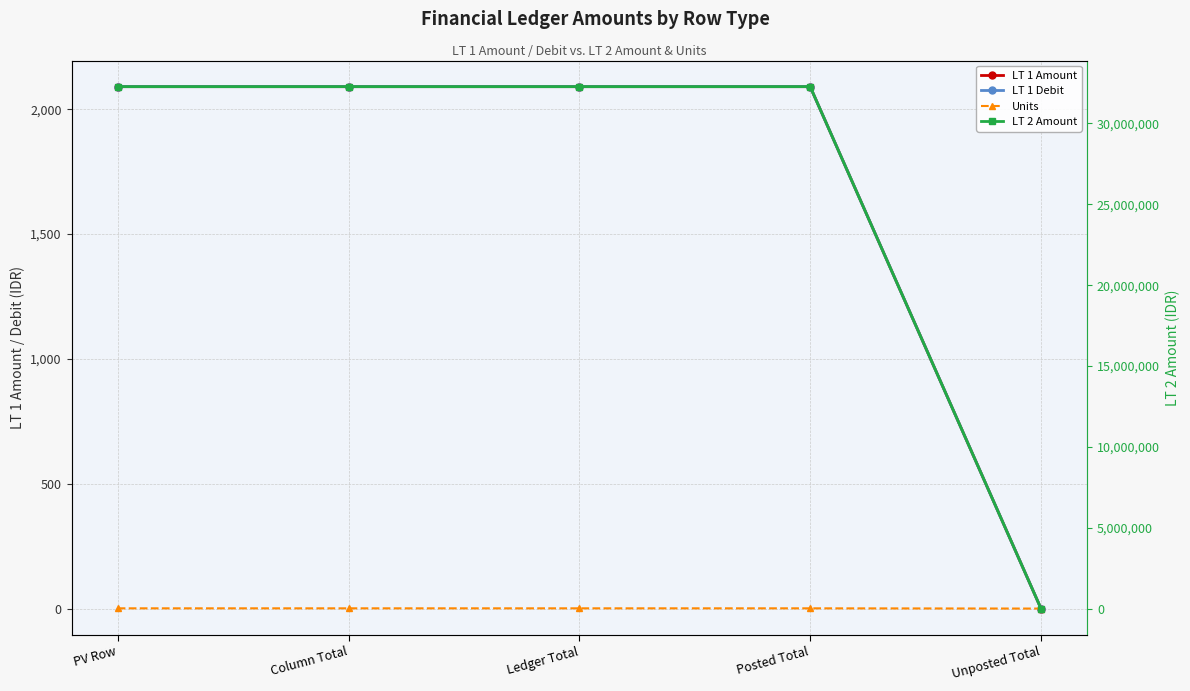

Reading left to right, transcribe all the data shown in this chart.

LT 1 Amount: PV Row=2090.7	Column Total=2090.7	Ledger Total=2090.7	Posted Total=2090.7	Unposted Total=0.0
LT 1 Debit: PV Row=2090.7	Column Total=2090.7	Ledger Total=2090.7	Posted Total=2090.7	Unposted Total=0.0
Units: PV Row=1.0	Column Total=1.0	Ledger Total=1.0	Posted Total=1.0	Unposted Total=0.0
LT 2 Amount: PV Row=32278369.0	Column Total=32278369.0	Ledger Total=32278369.0	Posted Total=32278369.0	Unposted Total=0.0